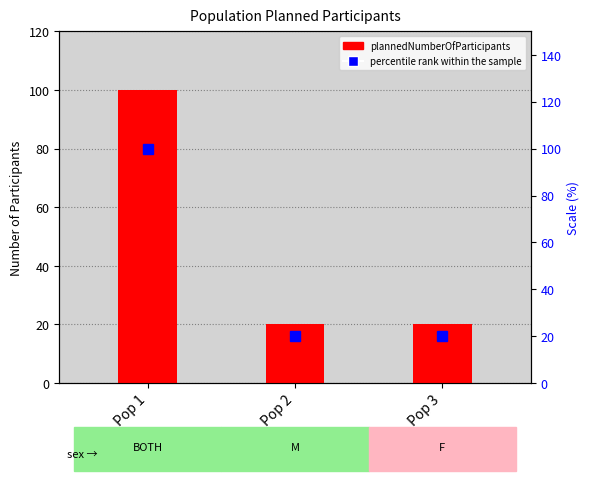

What is the value of the 1st bar from the left?

100